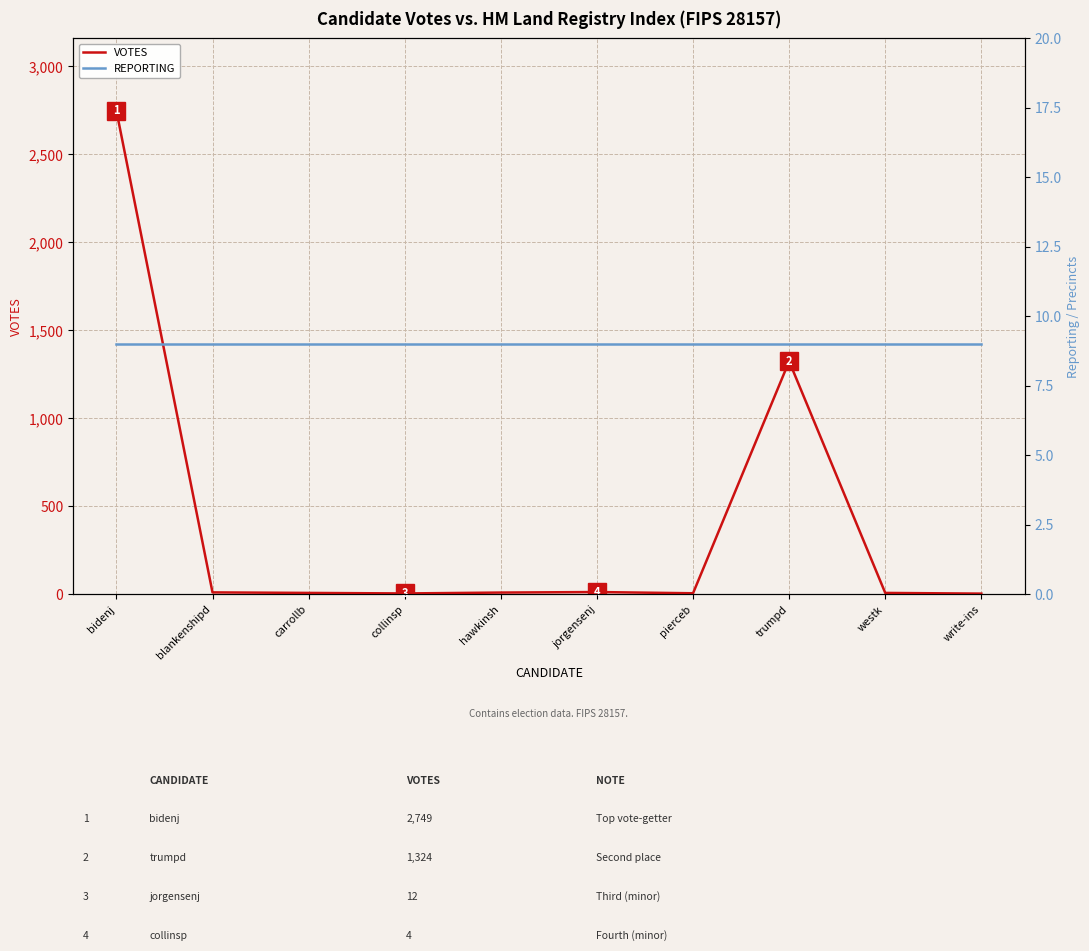

What is the sum of the VOTES values at bidenj and carrollb?

2756